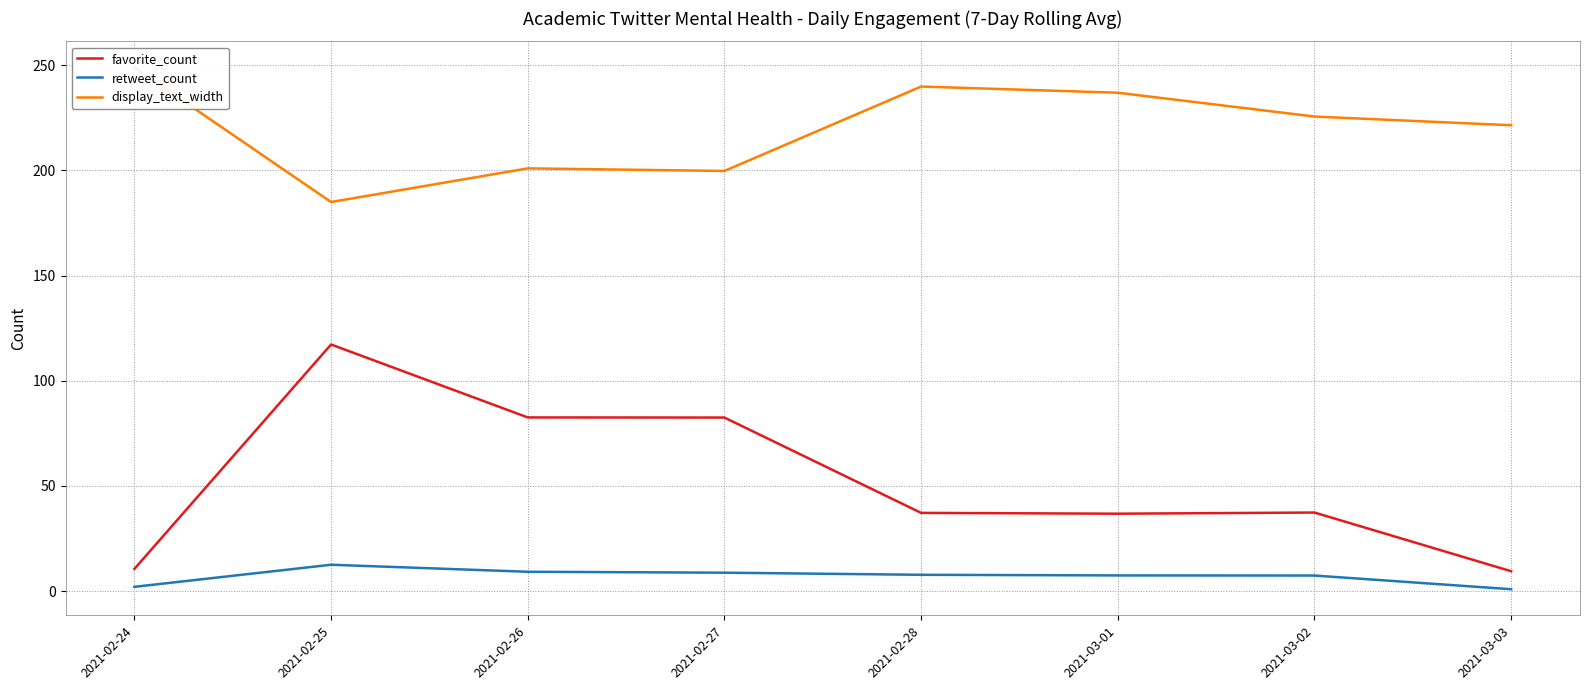

What is the minimum value shown in the chart?

0.9